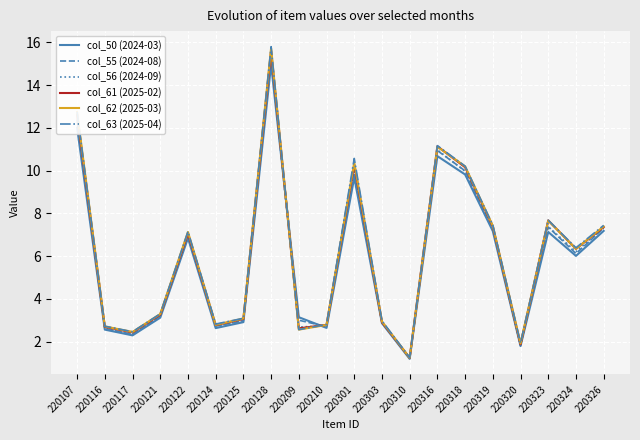

At which label does col_61 (2025-02) first exceed 6?

220107